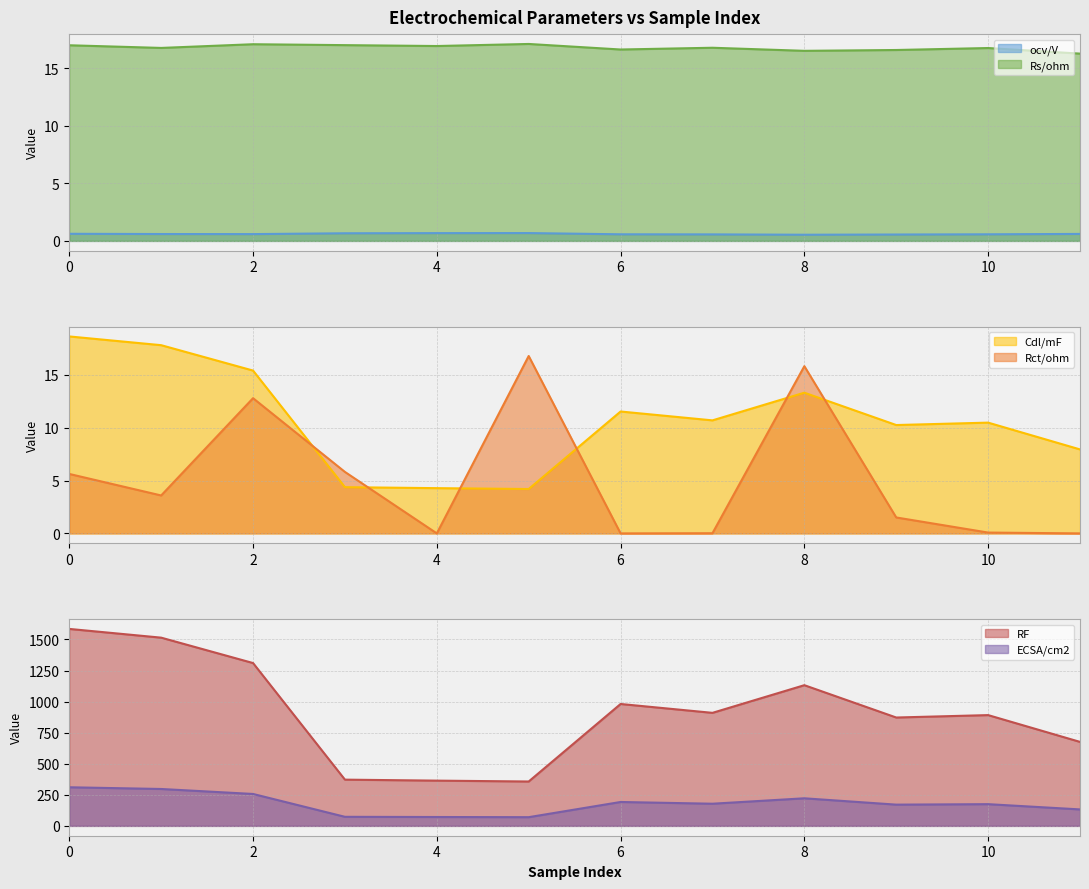

Which series has the widest spread of values?

RF